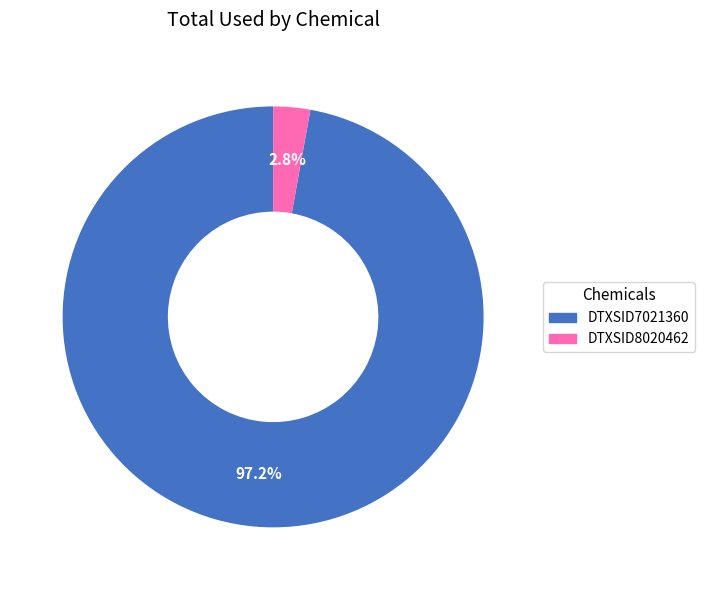

Count the number of slices in the pie.

2